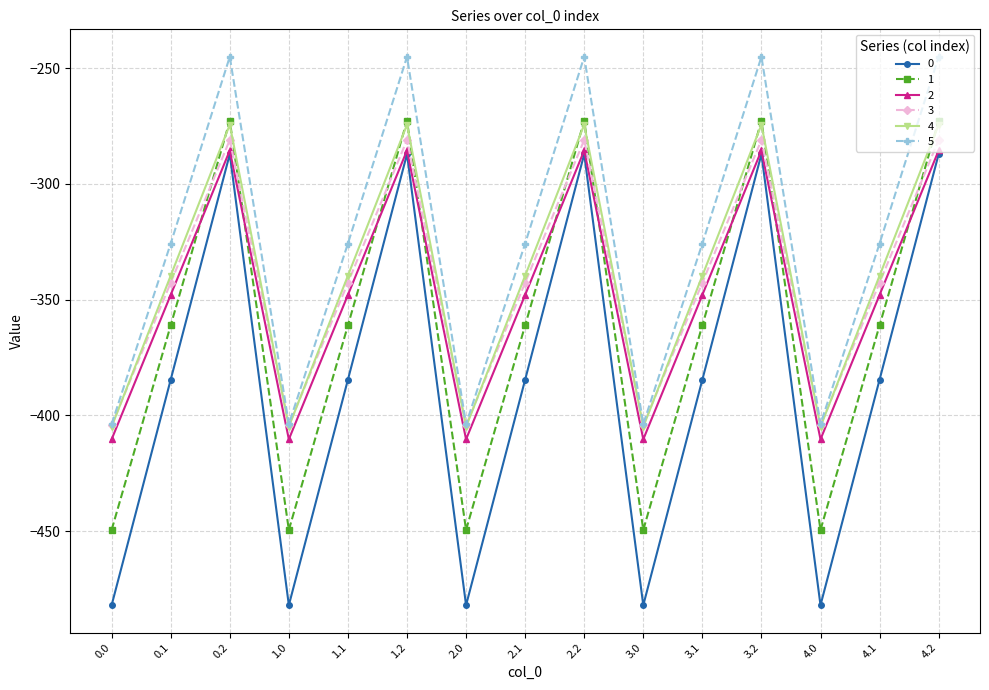

Count the number of data series in this chart.

6